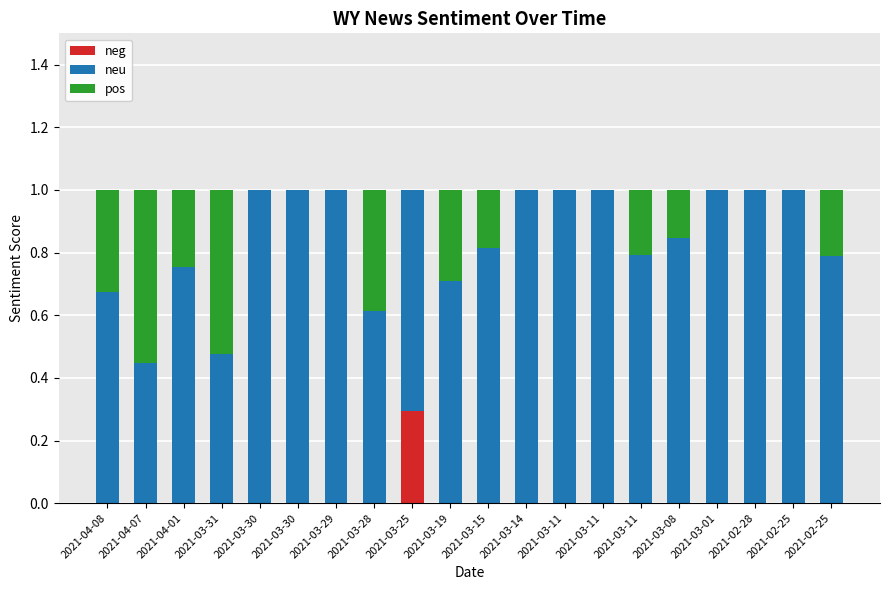

How many data points does each series have?

20